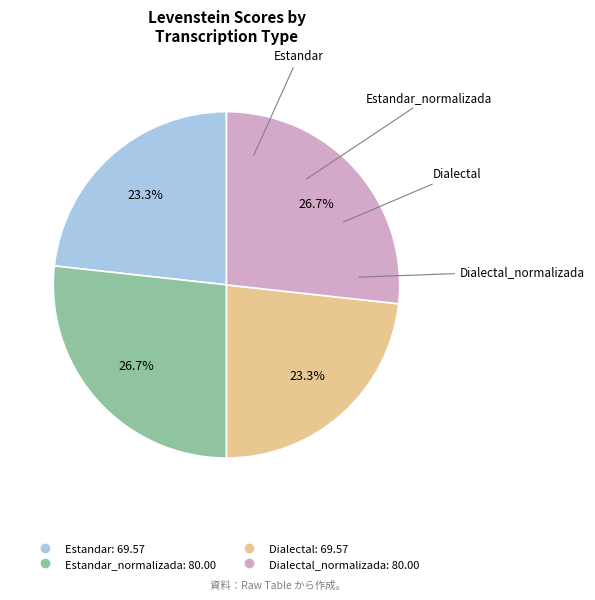

Is there a majority slice in this chart?

No